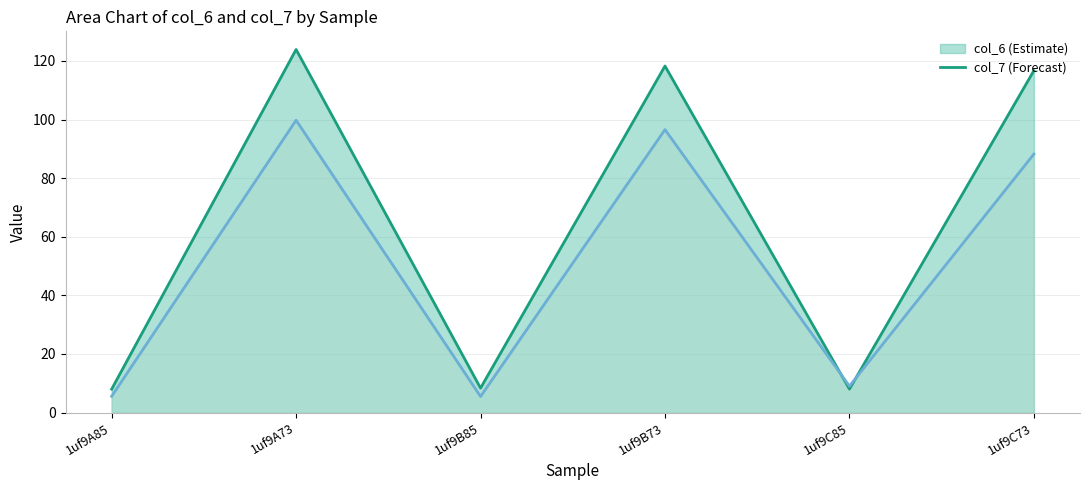

Reading left to right, list all the values displayed in this chart.

col_6 line: 8.0	123.9	8.4	118.3	8.0	116.7
col_7 line: 5.6	99.8	5.5	96.6	9.0	88.2